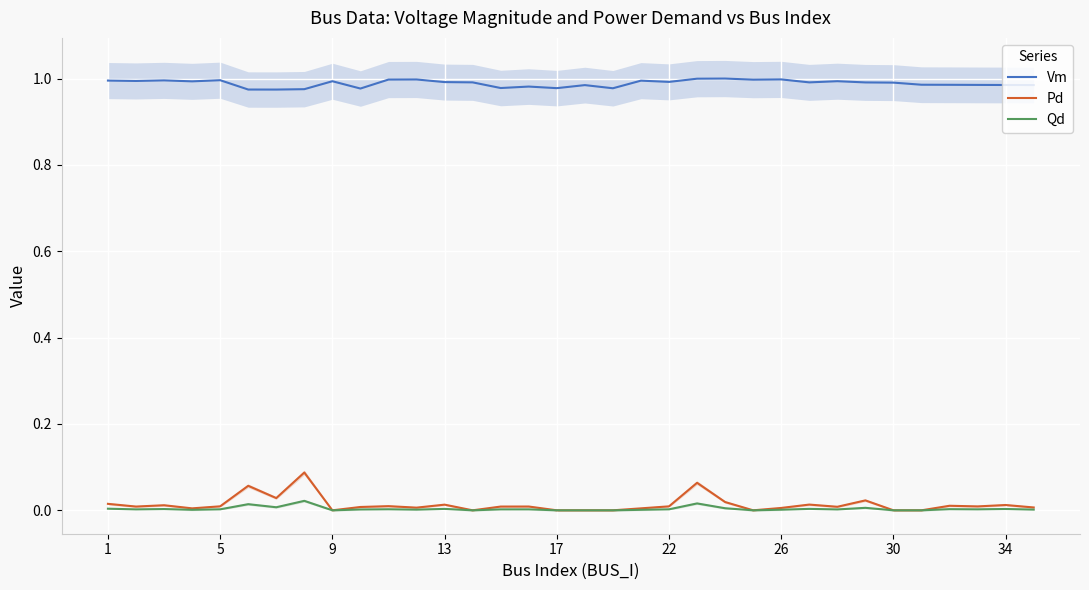

Reading left to right, extract all data points from this chart.

Vm: 1.0	1.0	1.0	1.0	1.0	1.0	1.0	1.0	1.0	1.0	1.0	1.0	1.0	1.0	1.0	1.0	1.0	1.0	1.0	1.0	1.0	1.0	1.0	1.0	1.0	1.0	1.0	1.0	1.0	1.0	1.0	1.0	1.0	1.0
Pd: 0.0	0.0	0.0	0.0	0.0	0.1	0.0	0.1	0.0	0.0	0.0	0.0	0.0	0.0	0.0	0.0	0.0	0.0	0.0	0.0	0.0	0.1	0.0	0.0	0.0	0.0	0.0	0.0	0.0	0.0	0.0	0.0	0.0	0.0
Qd: 0.0	0.0	0.0	0.0	0.0	0.0	0.0	0.0	0.0	0.0	0.0	0.0	0.0	0.0	0.0	0.0	0.0	0.0	0.0	0.0	0.0	0.0	0.0	0.0	0.0	0.0	0.0	0.0	0.0	0.0	0.0	0.0	0.0	0.0